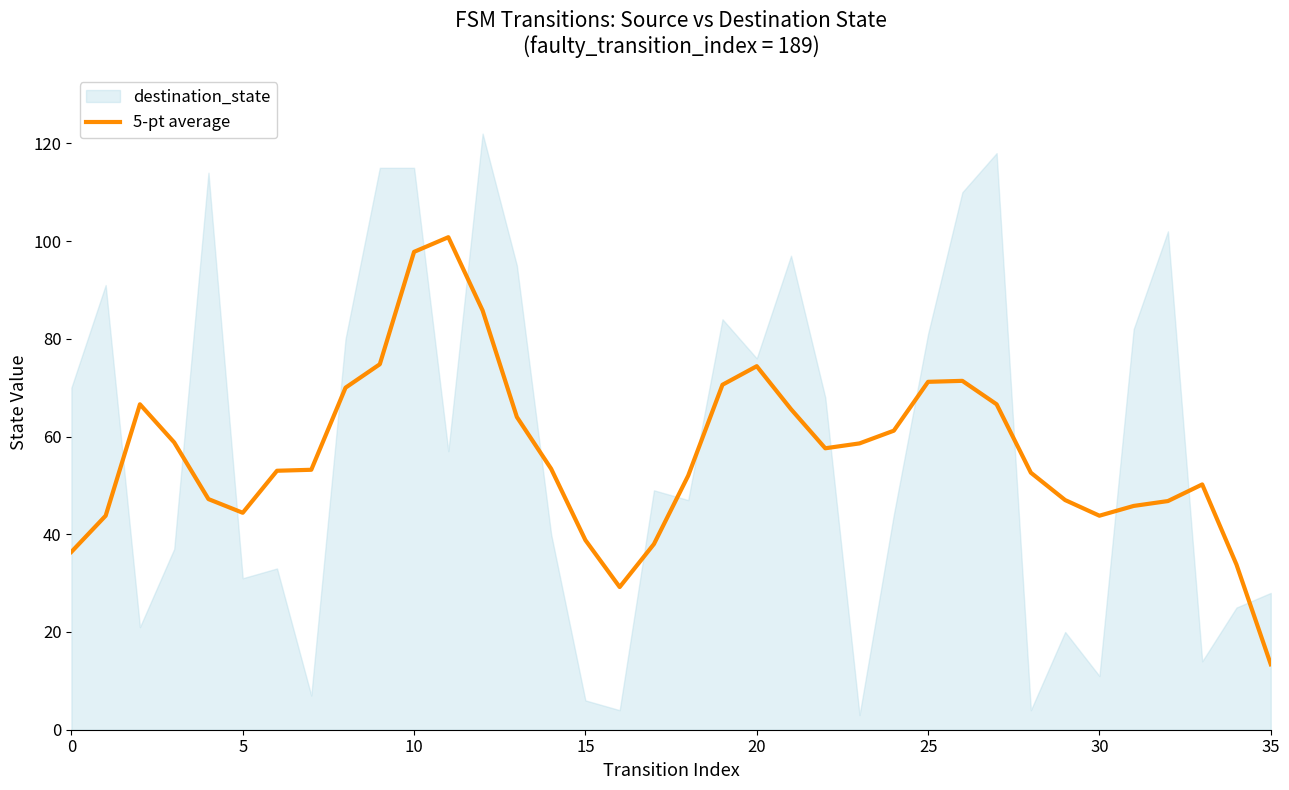

Is it true that 5-pt average equals 64.9 at 15?

False